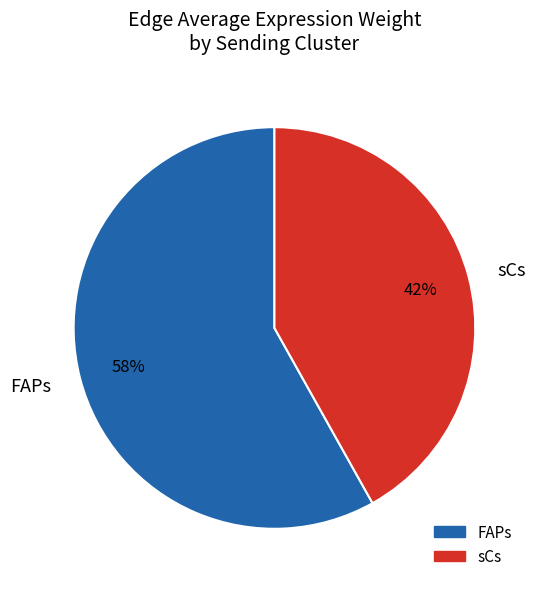

To the nearest percent, what portion does sCs represent?

42%